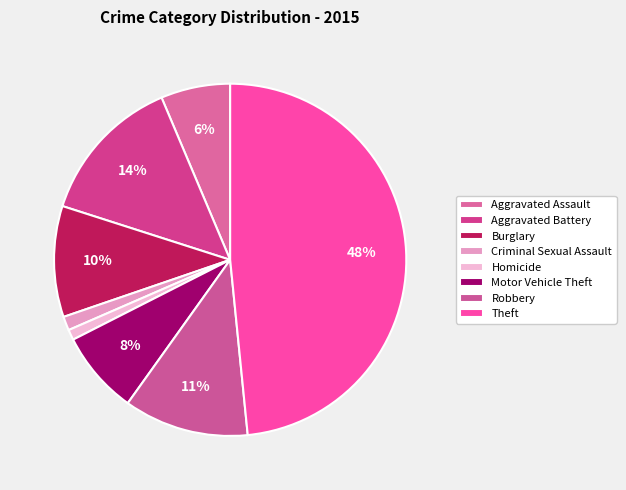

Rank the categories by value from highest to lowest.

Theft, Aggravated Battery, Robbery, Burglary, Motor Vehicle Theft, Aggravated Assault, Criminal Sexual Assault, Homicide